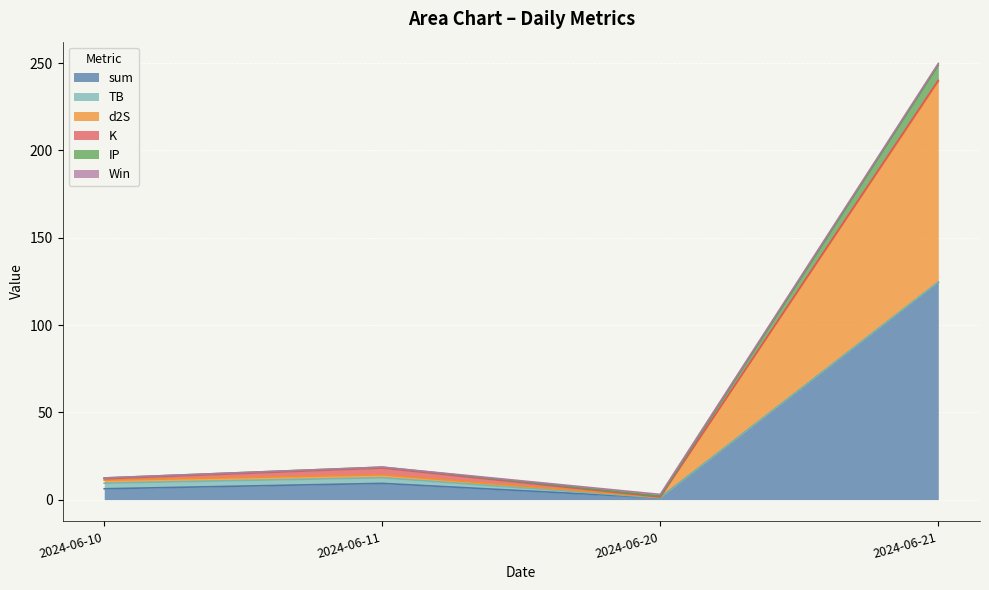

What is the highest value of the sum series?

124.4